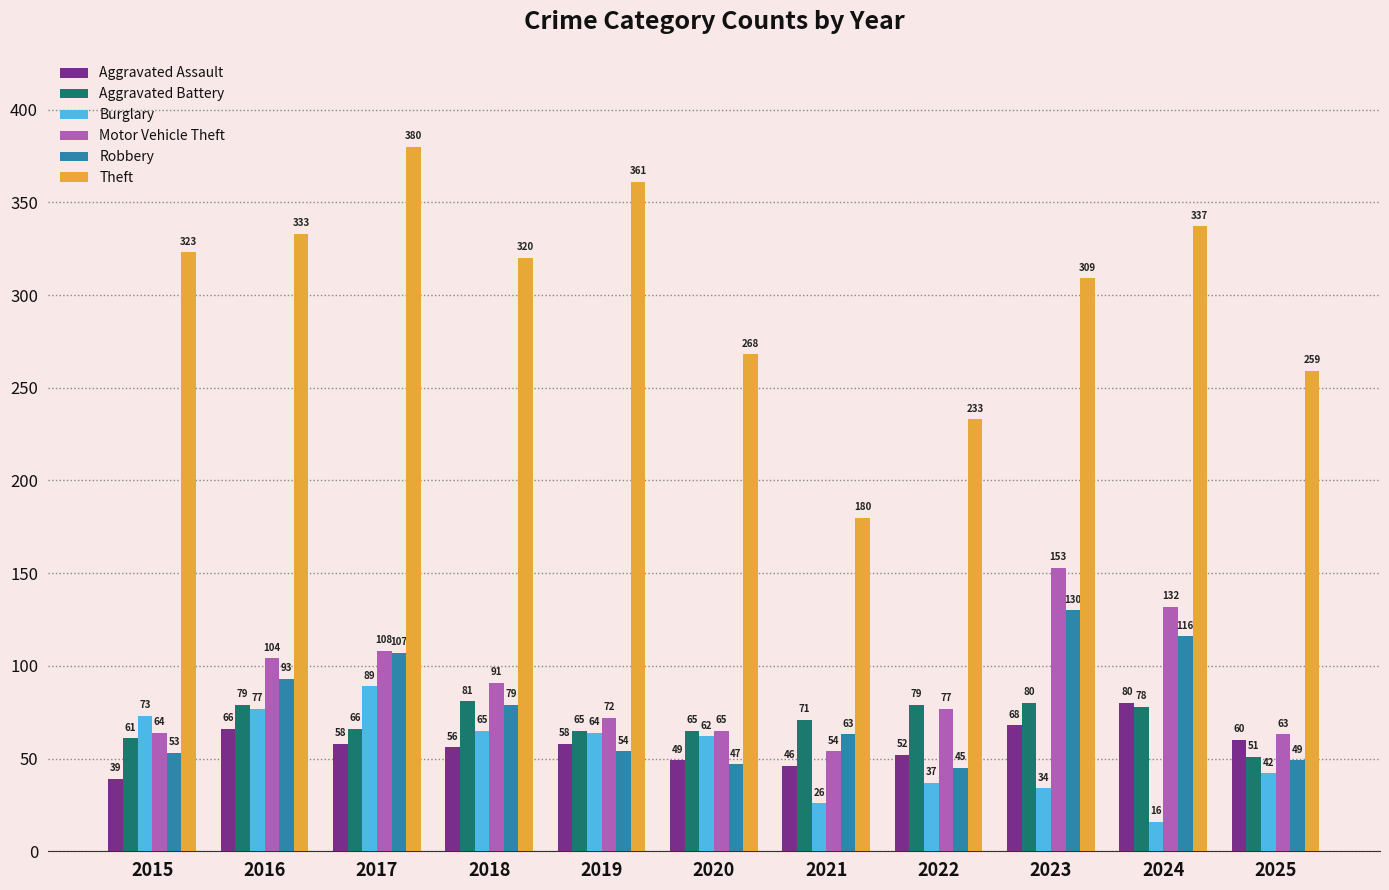

What is the difference between the maximum and second lowest values in the Motor Vehicle Theft series?

90